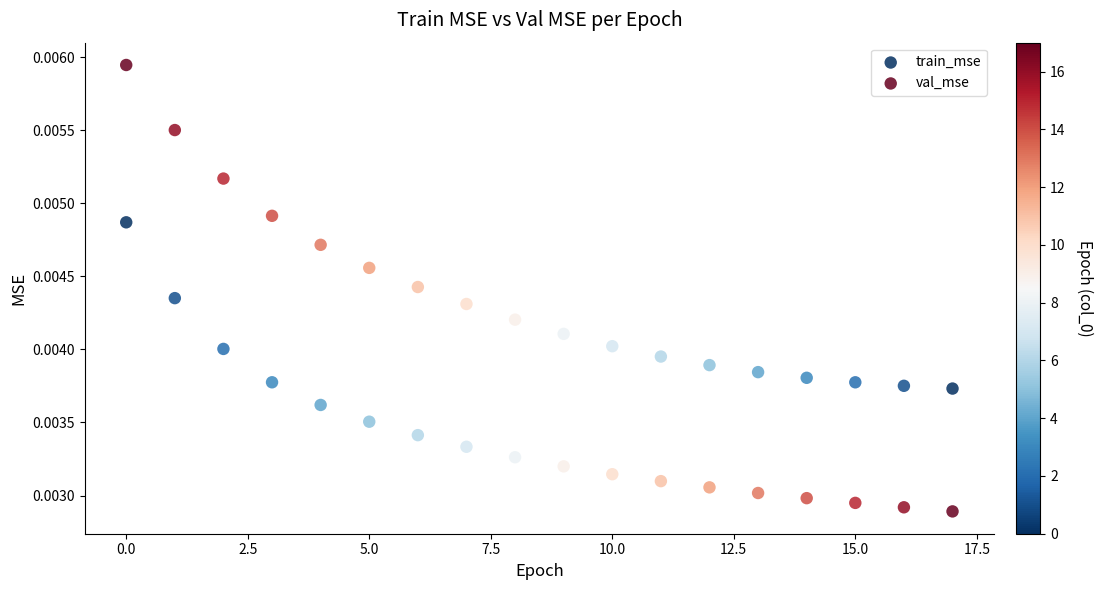

Which series reaches the minimum Y coordinate?

train_mse